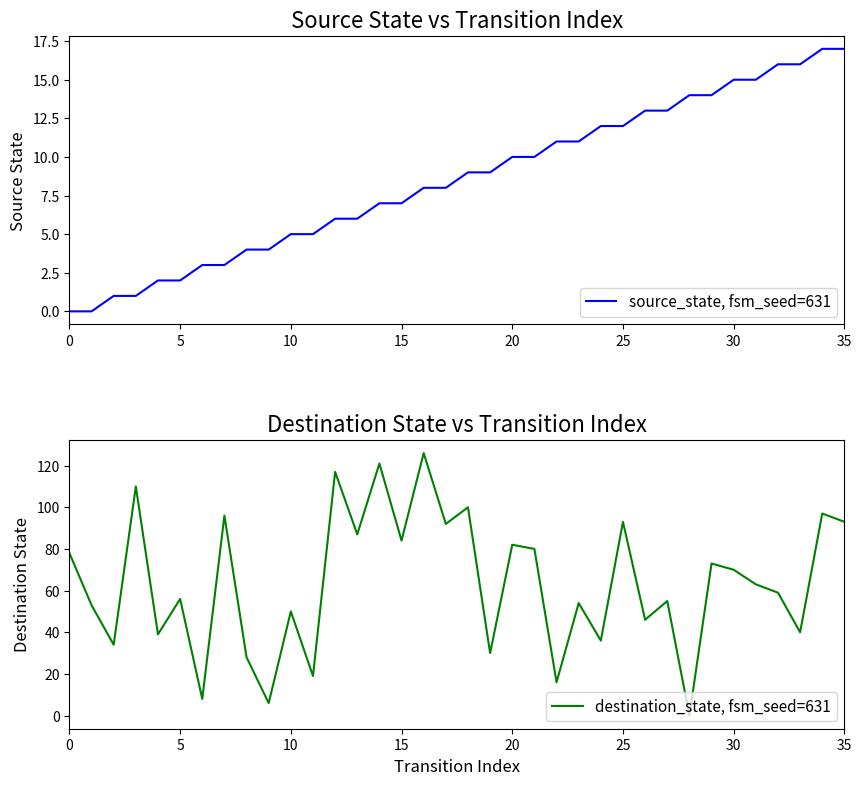

Where does the source_state, fsm_seed=631 series first go above 9?

20